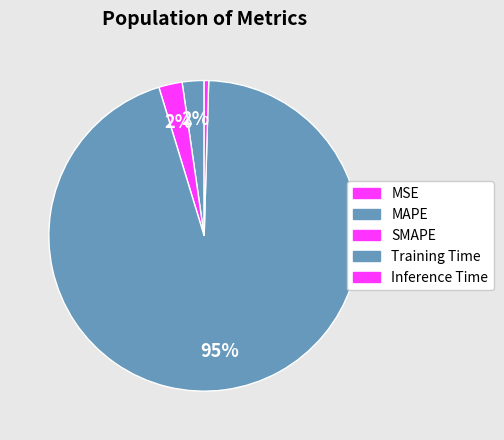

What portion of the pie excludes MAPE?

97.7%